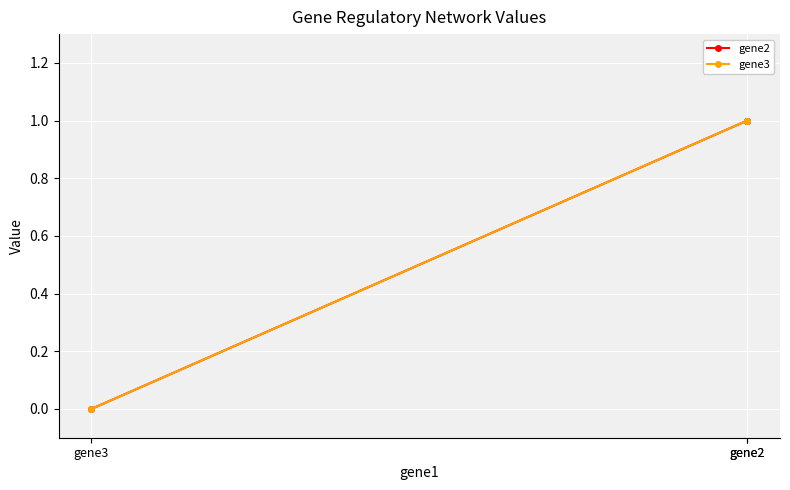

Count the number of data series in this chart.

2